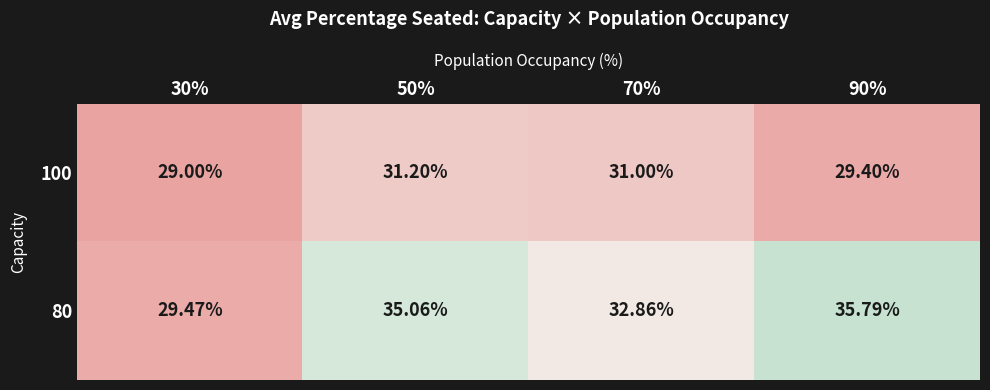

Which category has the highest value across all series?

90%